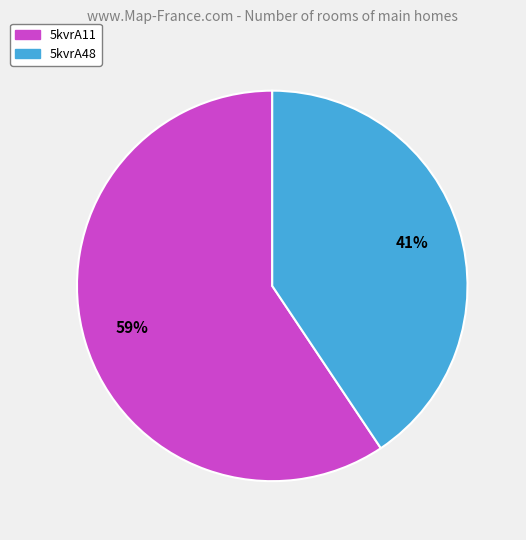

To the nearest percent, what portion does 5kvrA11 represent?

59%